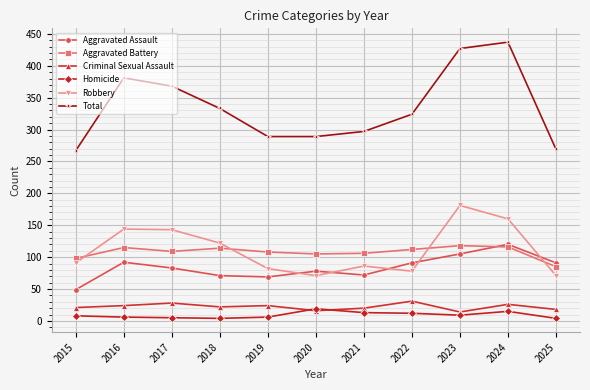

True or false: Aggravated Battery has more than 0 points higher than both neighbors.

True